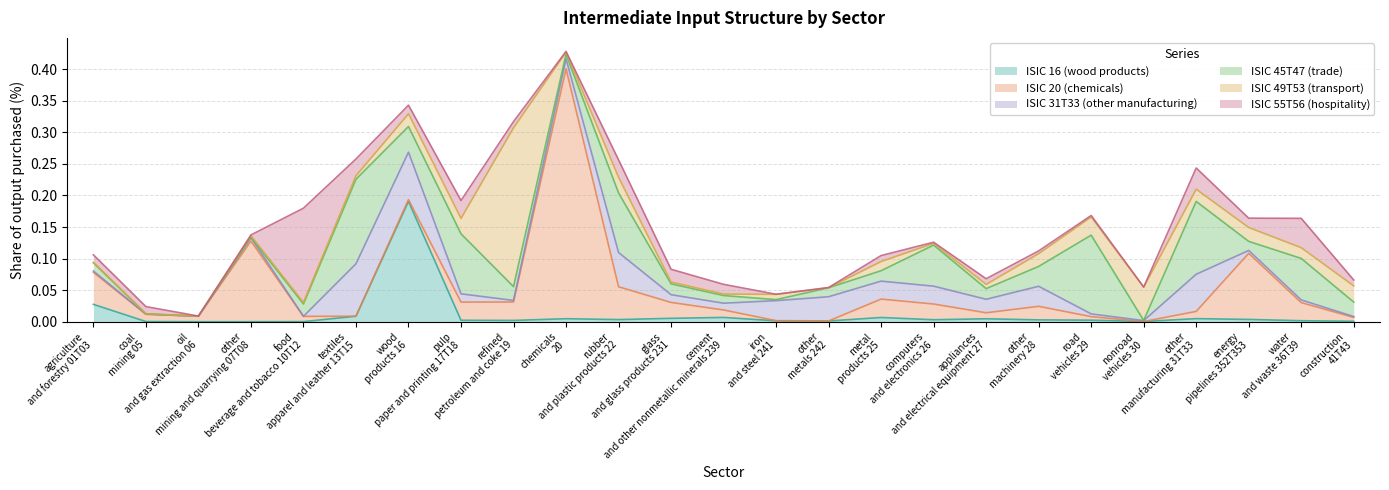

What position from the left is computers and electronics 26?

17